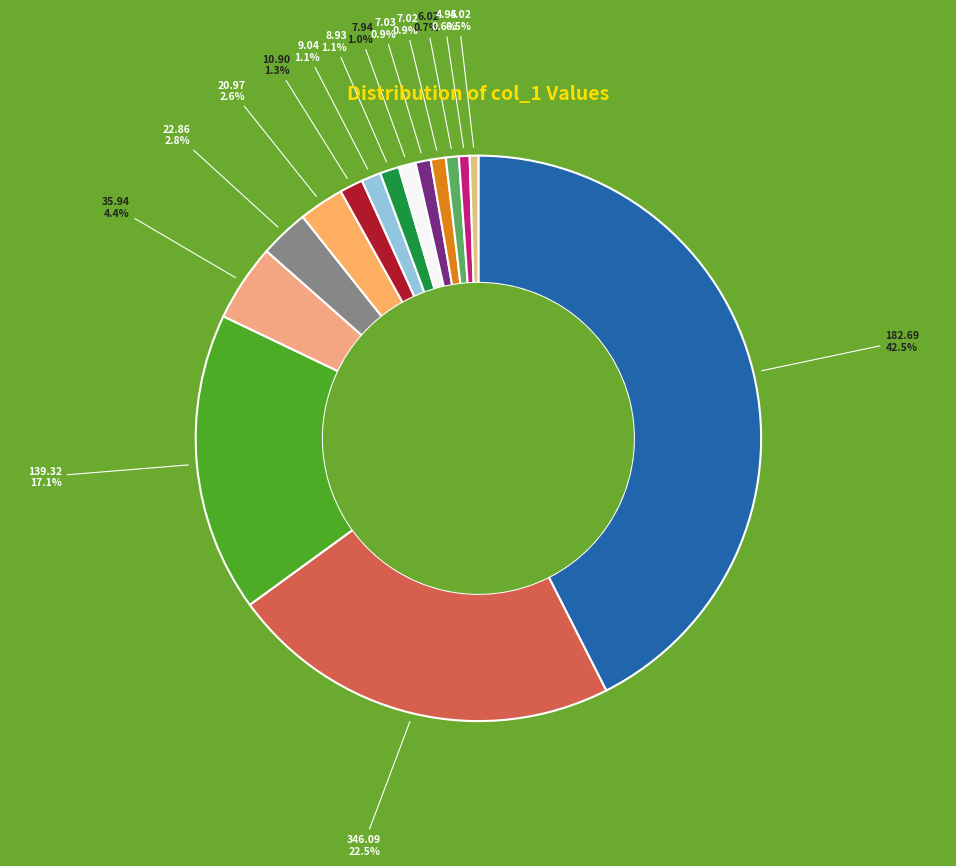

Count the number of slices in the pie.

15